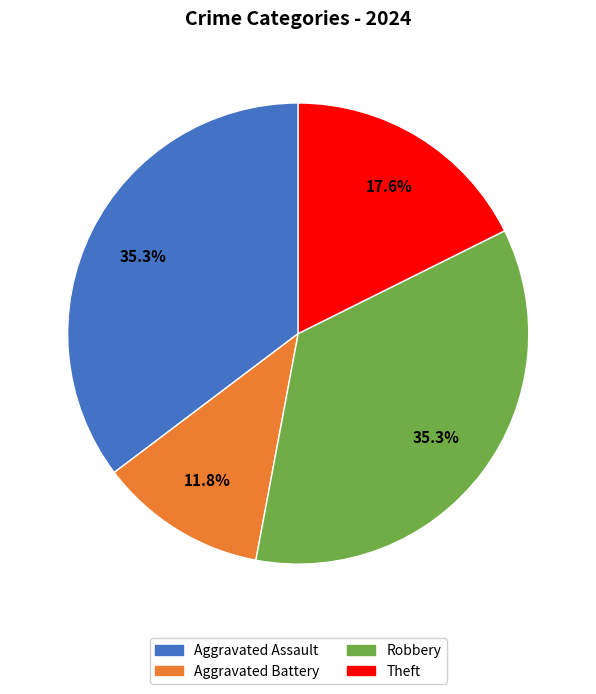

Is there a majority slice in this chart?

No